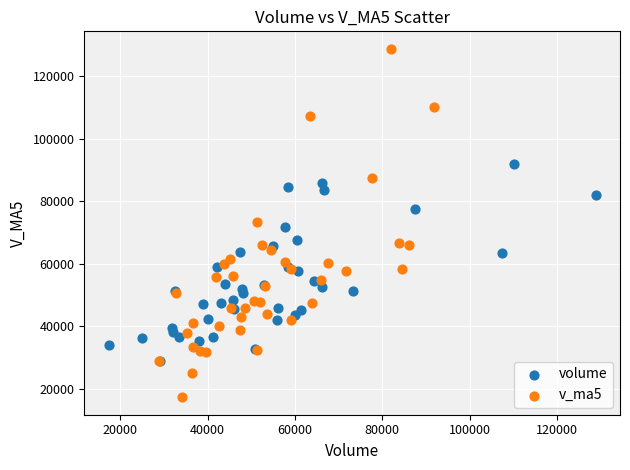

Which series contains the lowest Y value?

v_ma5